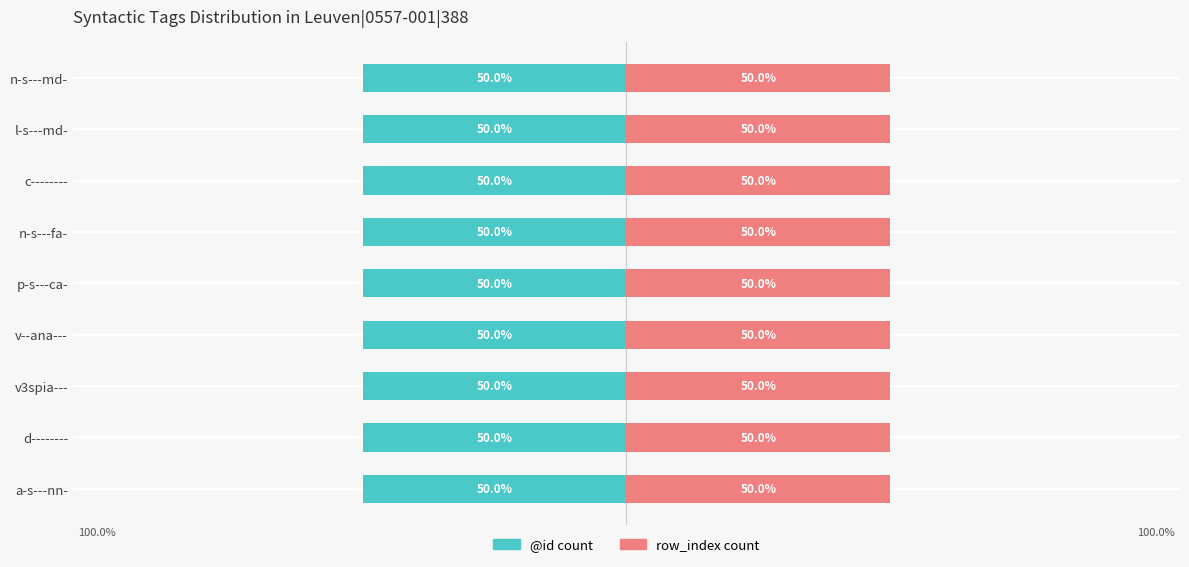

What is the total value across all series at d--------?

3